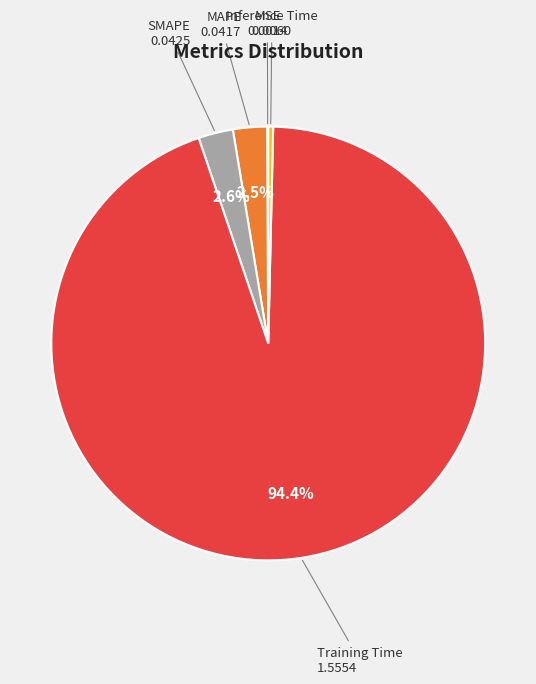

Which slice is the largest?

Training Time